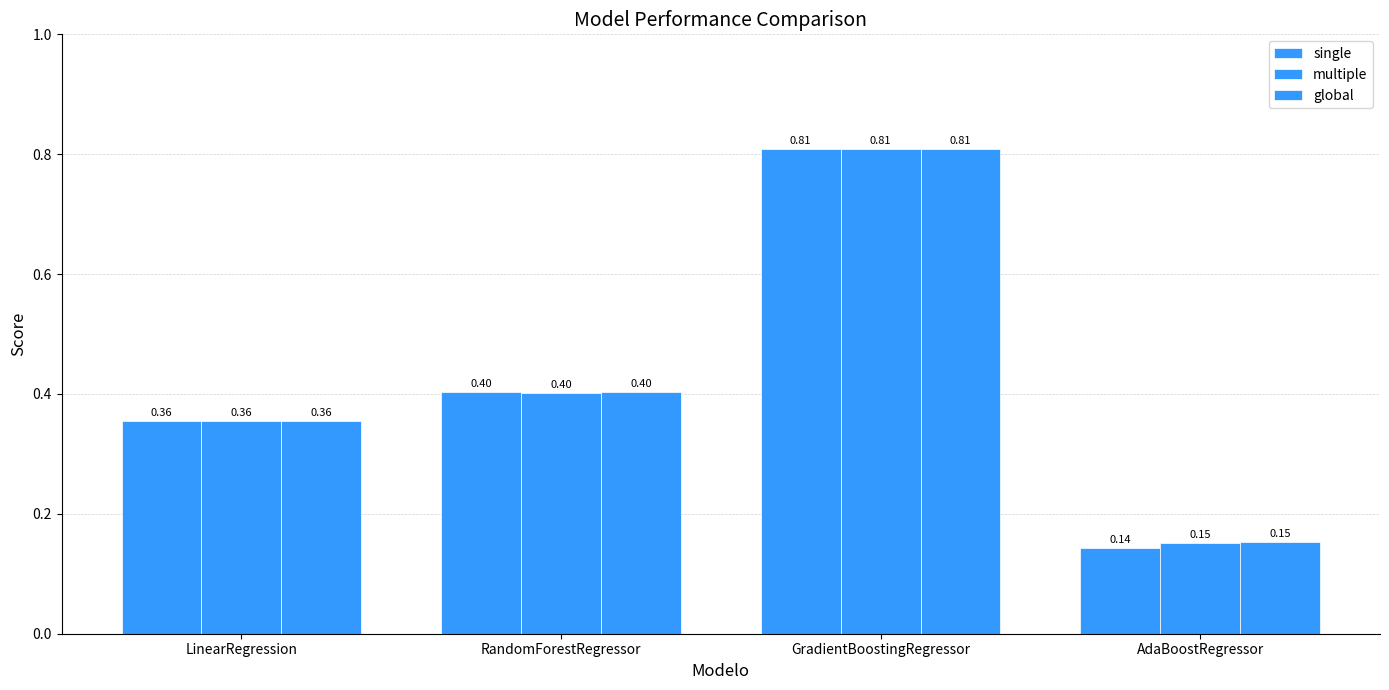

What is the difference between the single values at RandomForestRegressor and GradientBoostingRegressor?

0.4